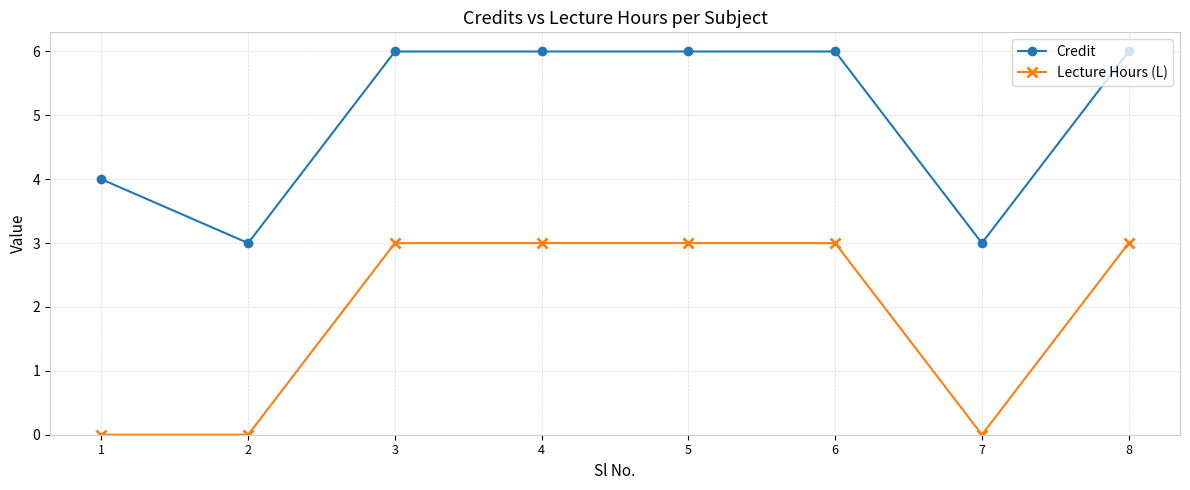

How many lines are shown in the chart?

2